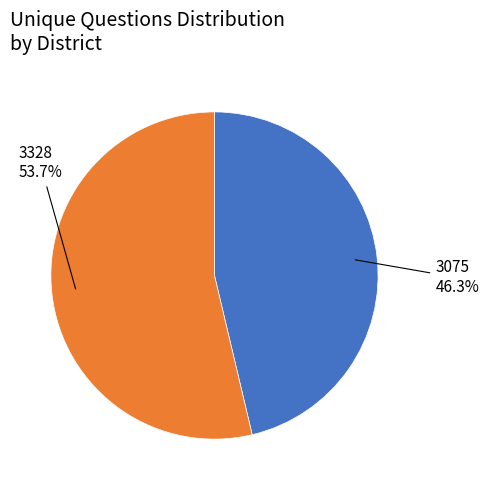

Does any single category account for the majority?

Yes